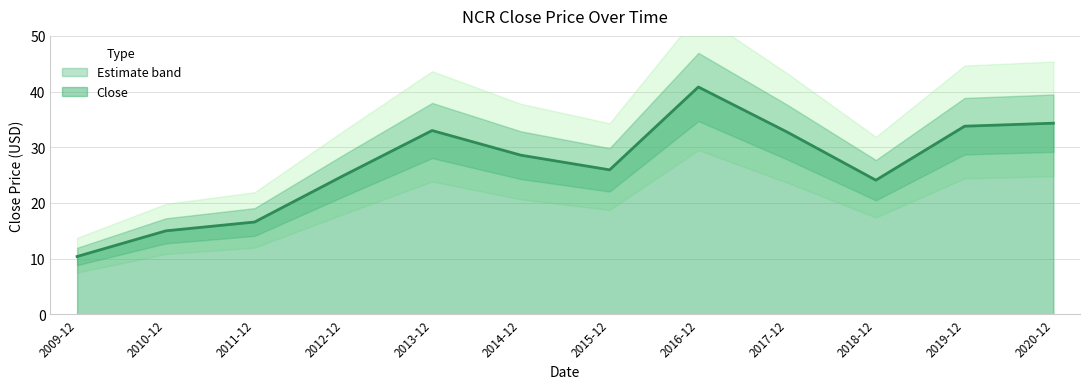

What is the label of the 11th point from the right?

2010-12